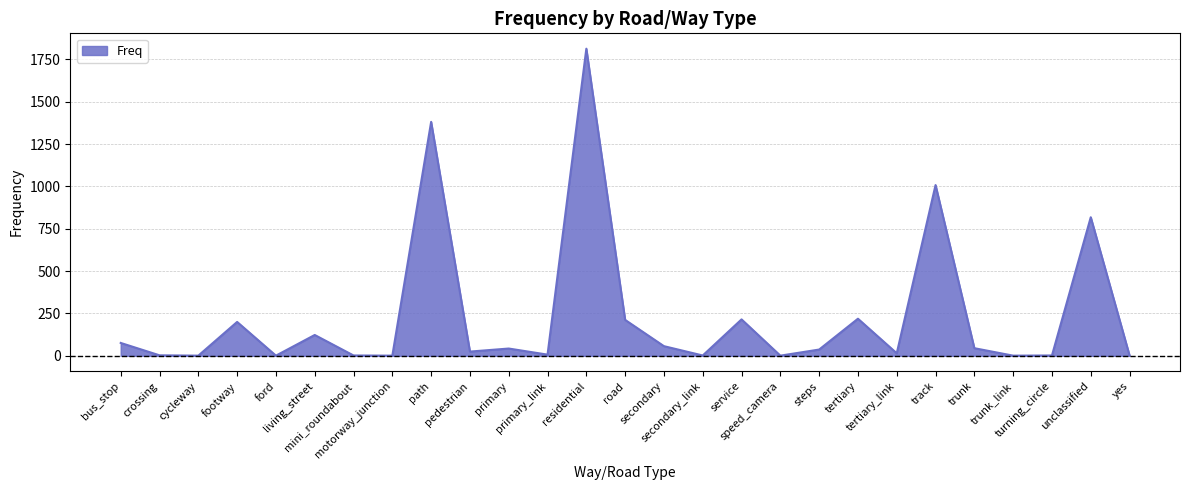

Which has a higher value, secondary_link or bus_stop?

bus_stop